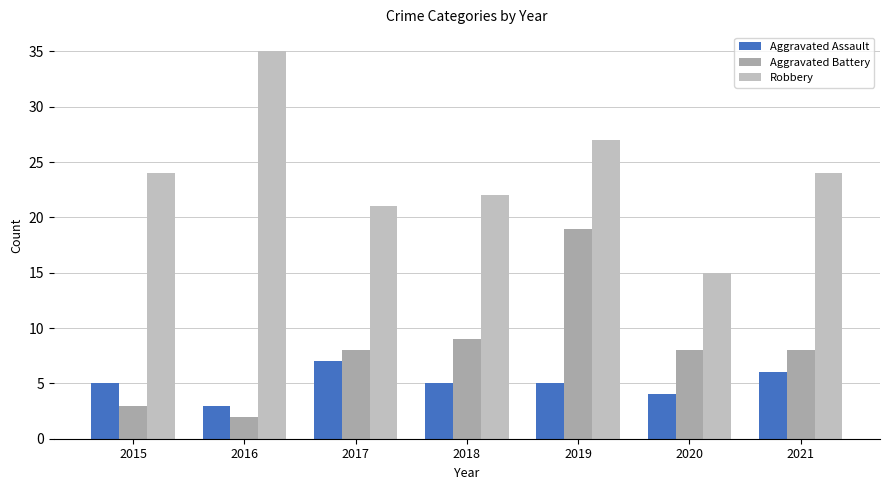

What is the minimum value for Aggravated Assault?

3